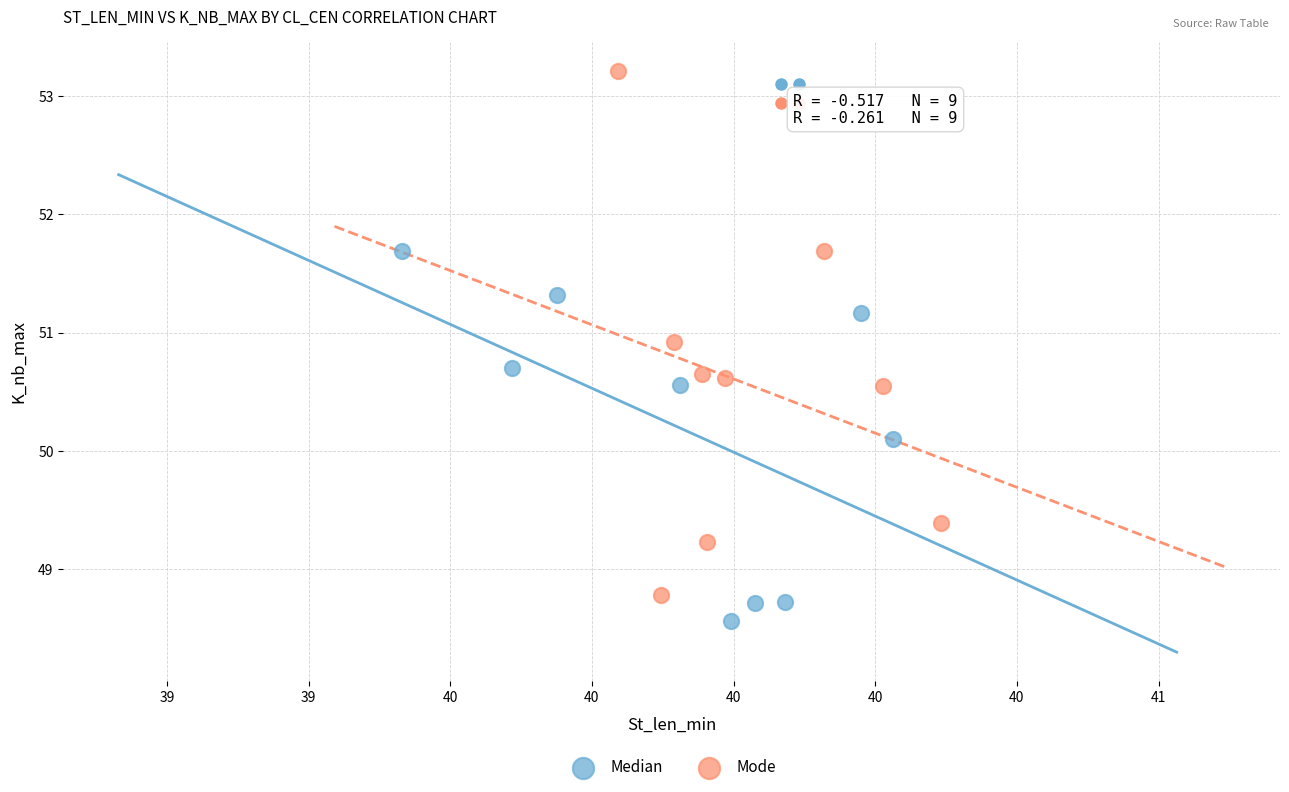

Which series has the widest spread of Y values?

Mode